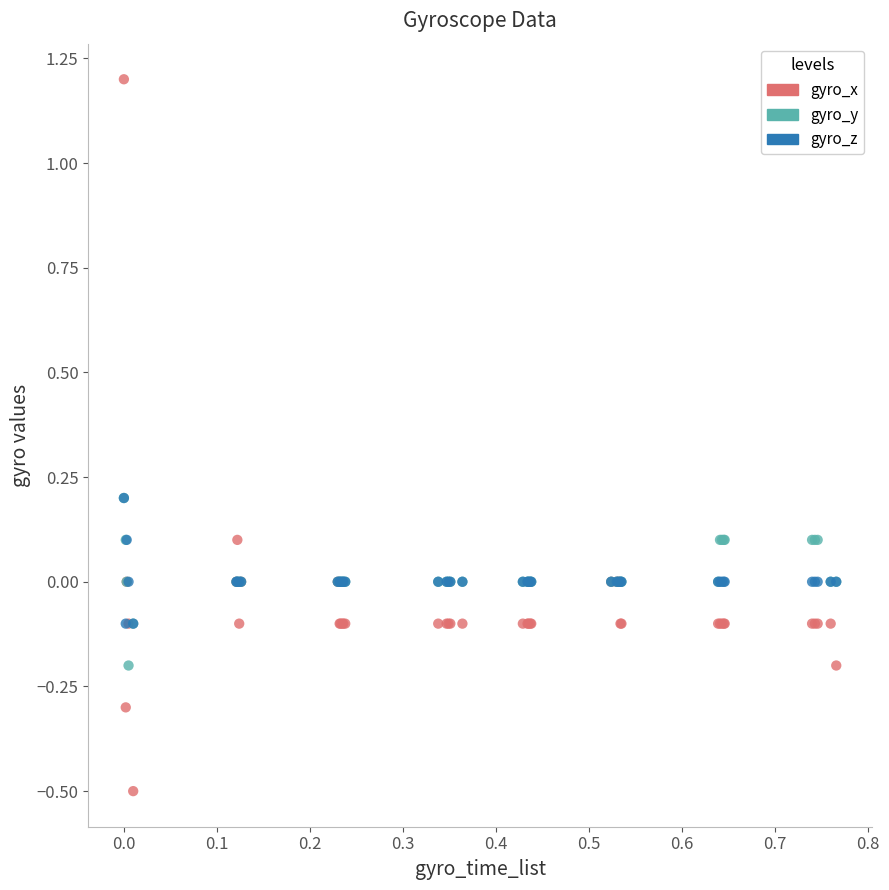

What are all the series names shown in the legend?

gyro_x, gyro_y, gyro_z